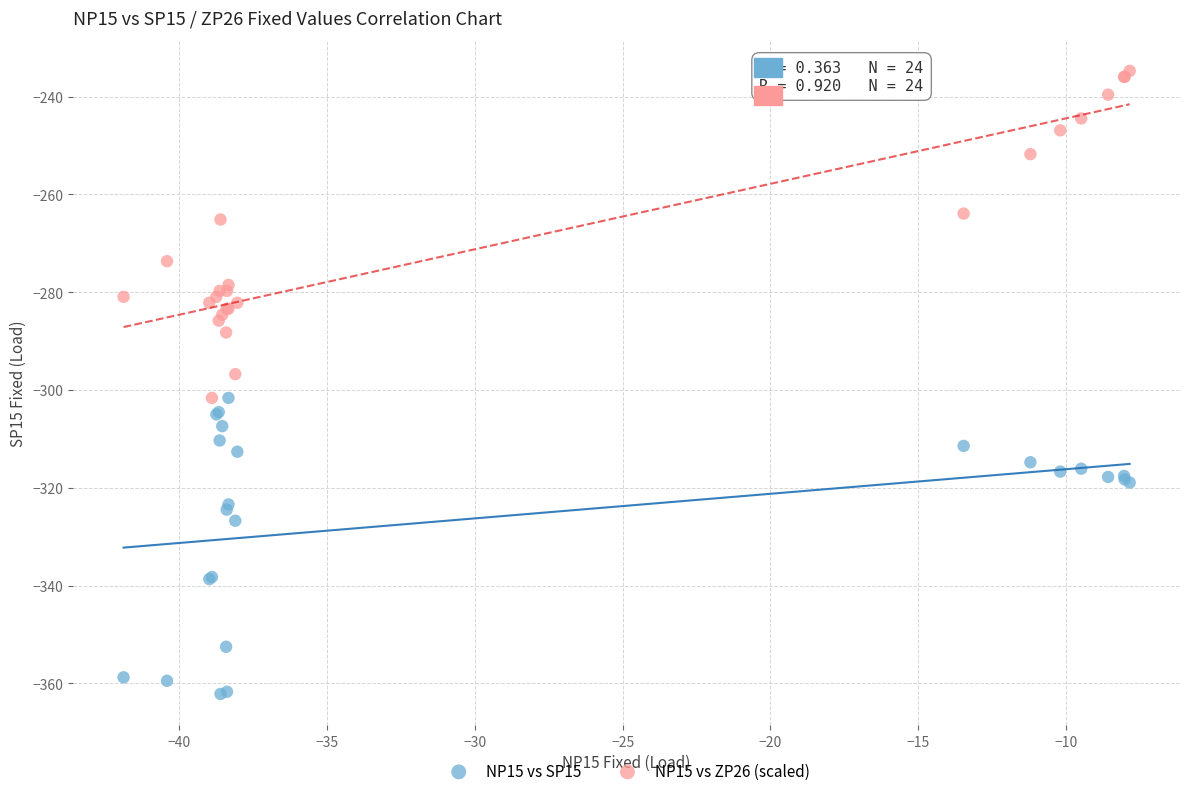

Which series has the widest spread of Y values?

NP15 vs ZP26 (scaled)